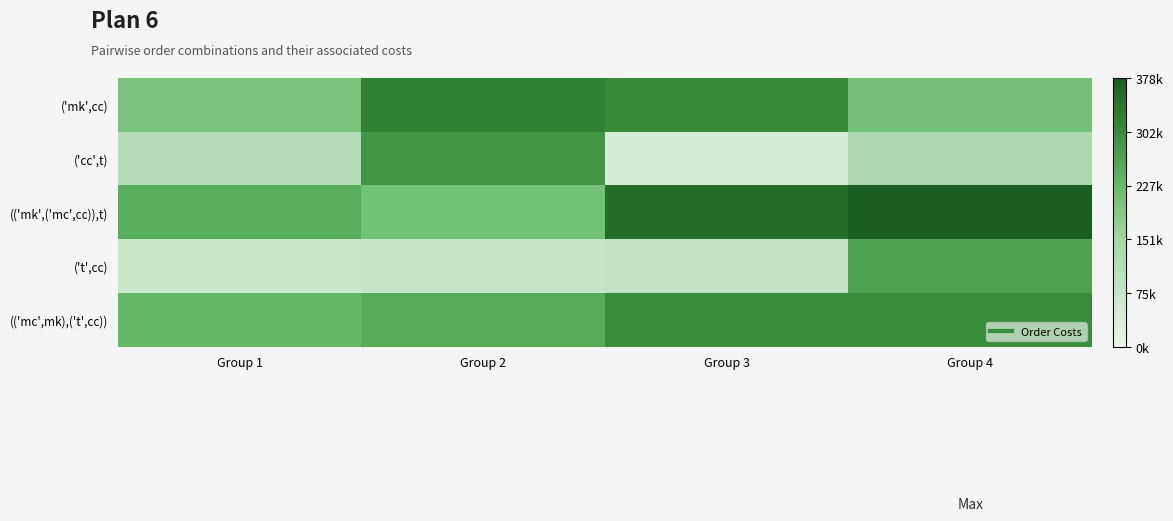

What is the spread (max minus min) of values at Group 3?

305595.9